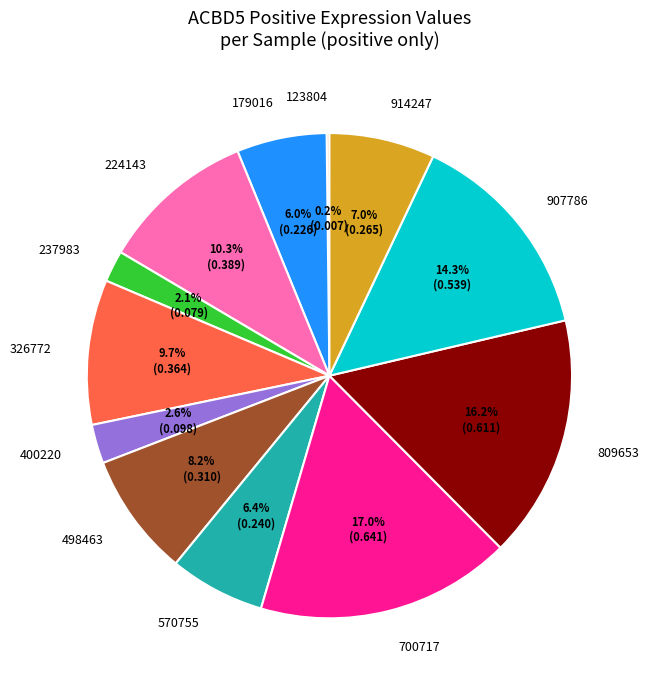

Which category has the biggest portion of the pie?

700717